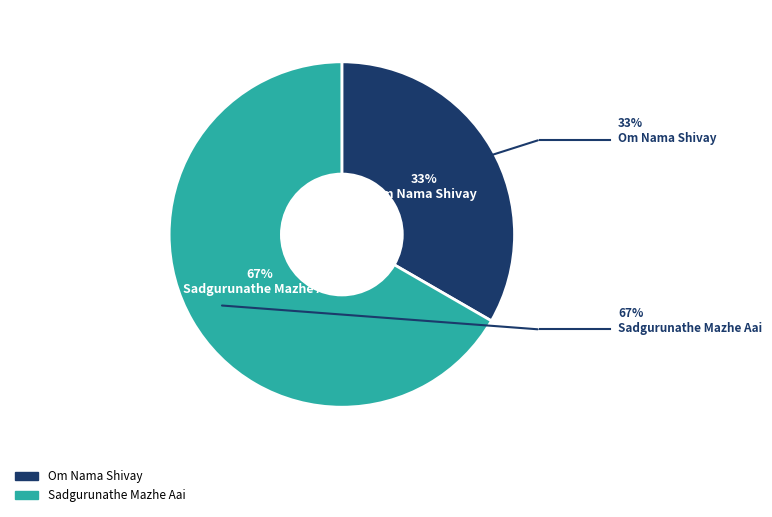

True or false: Sadgurunathe Mazhe Aai accounts for 76% of the total.

False